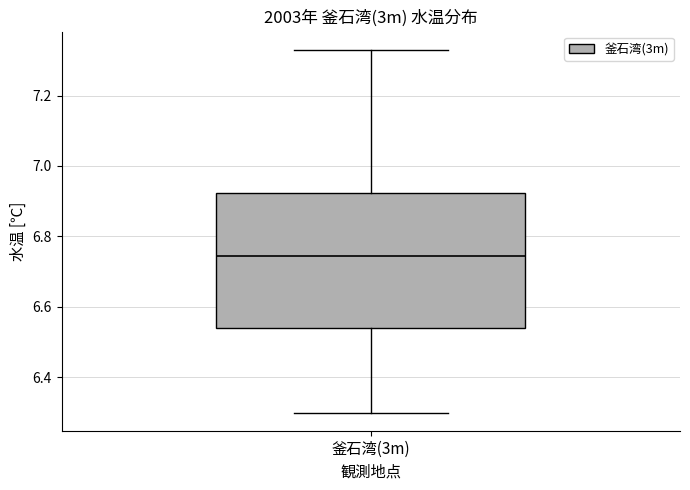

Transcribe this box plot: give where the median line is, the range the box spans, and where the two whiskers end, as read against the y-axis. The values are not printed on the chart, so give them approximately, as read against the axis.

median 6.74, box 6.54 to 6.92, whiskers 6.30 to 7.34